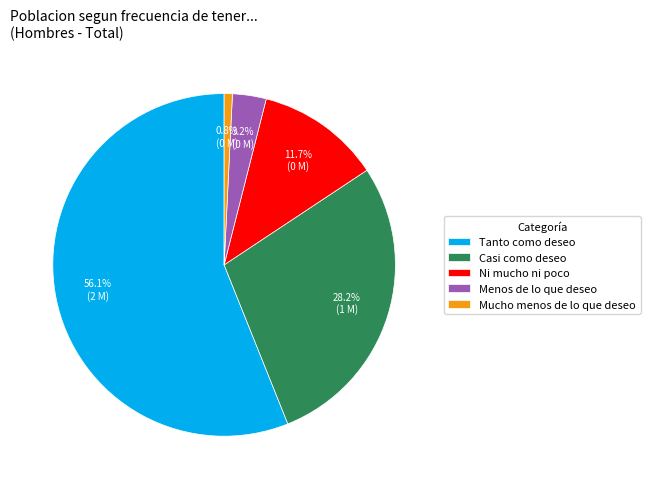

Which slice is the largest?

Tanto como deseo